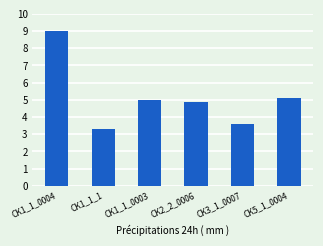

Count the number of data series in this chart.

1